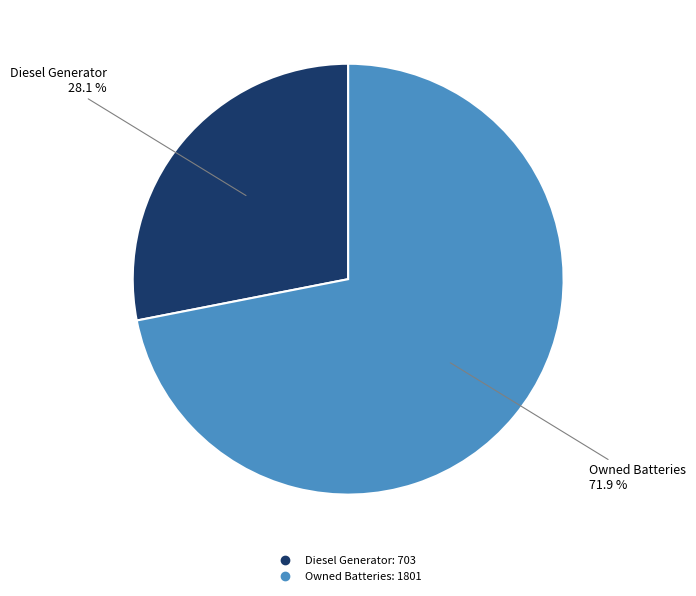

Is there a majority slice in this chart?

Yes